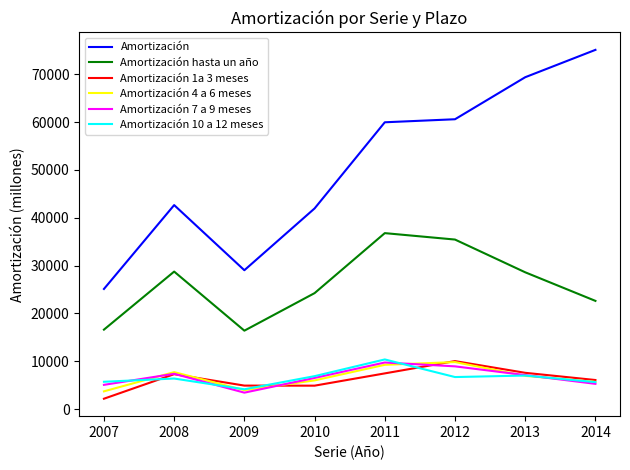

Where is the first local minimum for Amortización hasta un año?

2009